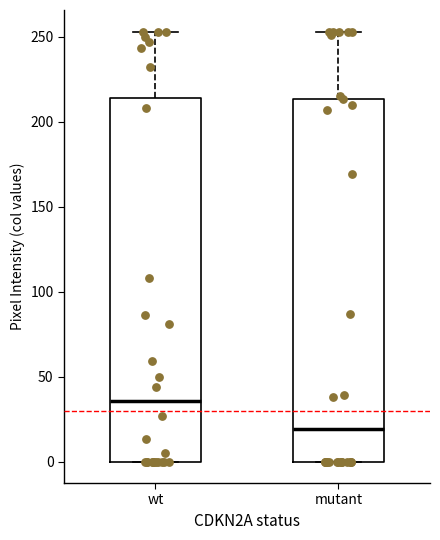

Reading left to right, read every box against the y-axis: the position of its median line, the range the box covers, and the ends of its whiskers. The values are not printed on the chart, so give them approximately, as read against the axis.

wt: median 35, box 0 to 215, whiskers 0 to 255
mutant: median 20, box 0 to 215, whiskers 0 to 255